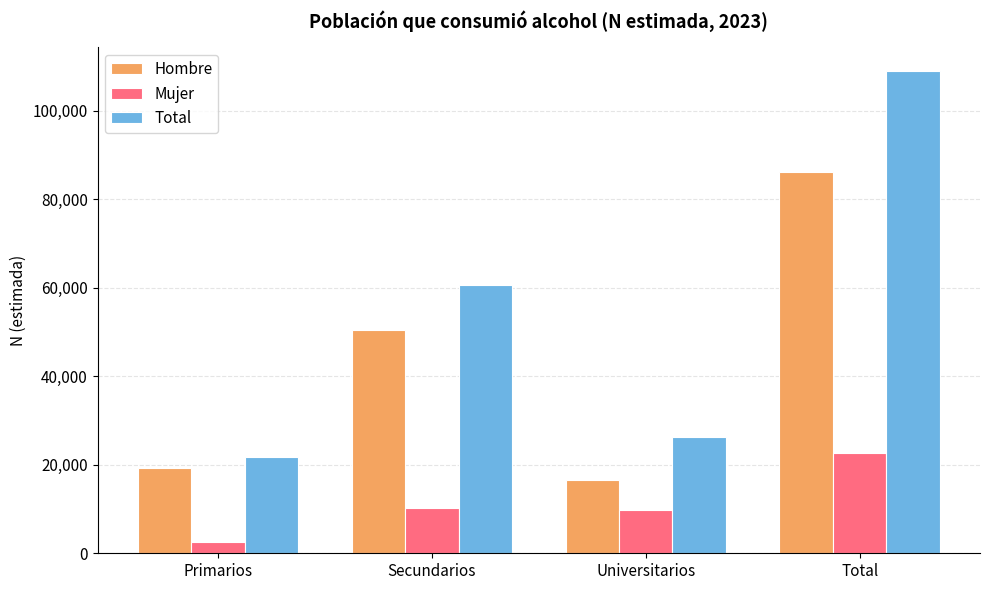

What is the value of the Mujer bar at the 1st from the left?

2628